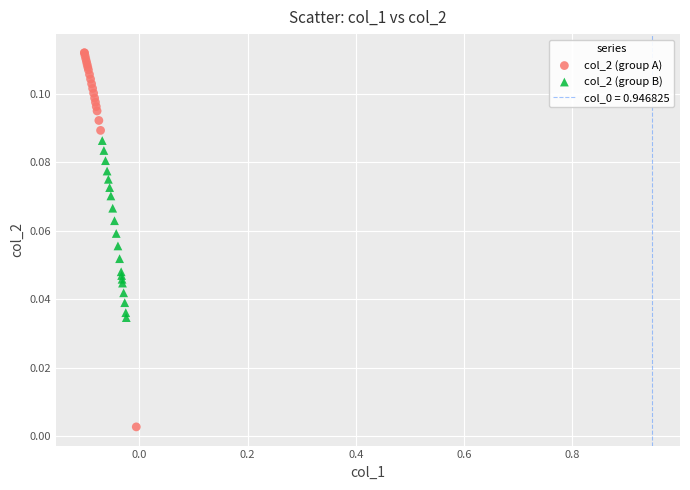

Which series reaches the minimum Y coordinate?

col_2 (group A)